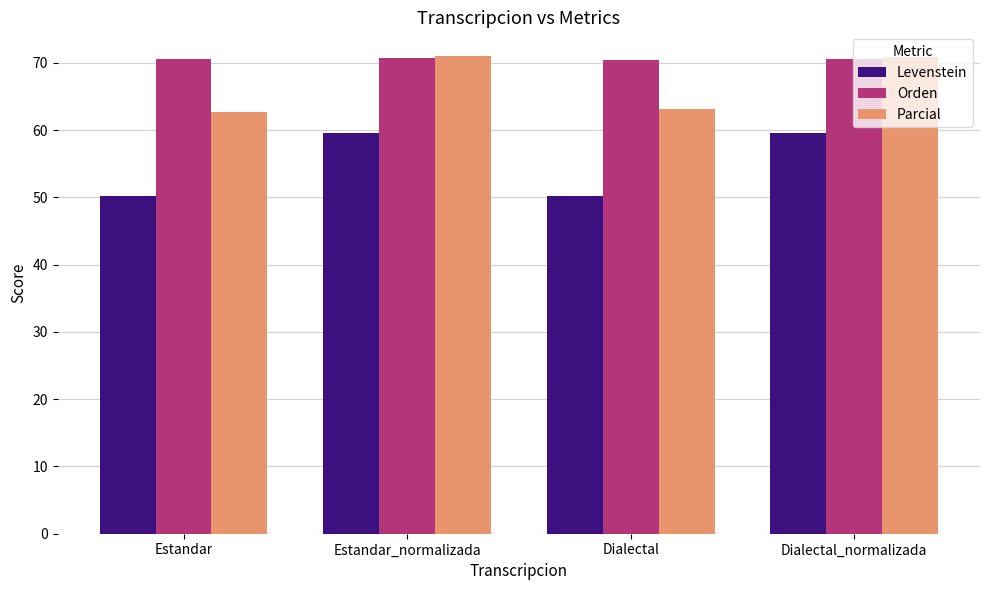

What is the difference between the maximum and minimum values in the Levenstein series?

9.4